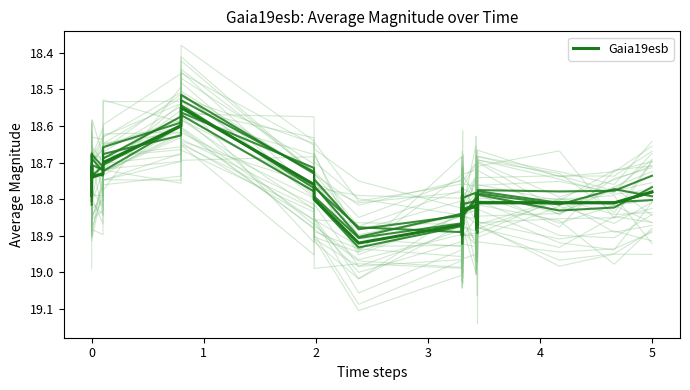

Between 2 and 5, which is larger?

2